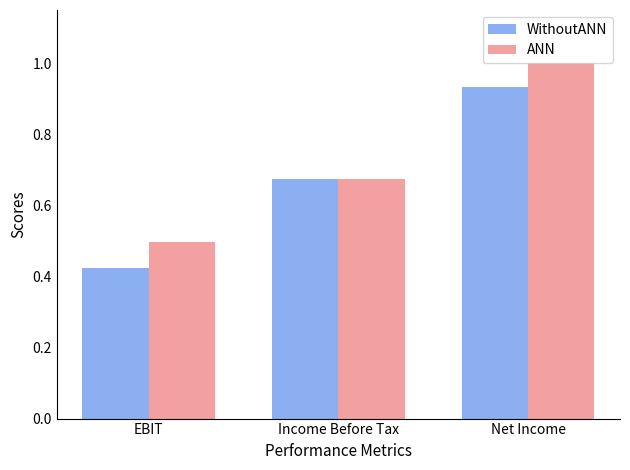

Which category has the highest value across all series?

Net Income